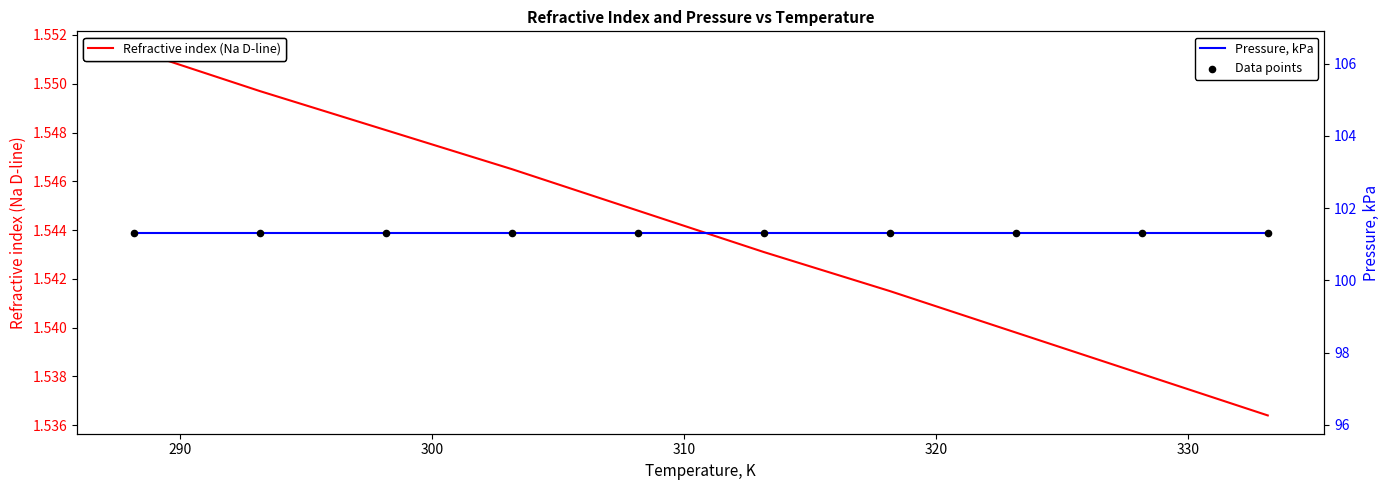

What are all the series names shown in the legend?

Refractive index (Na D-line), Pressure, kPa, Data points